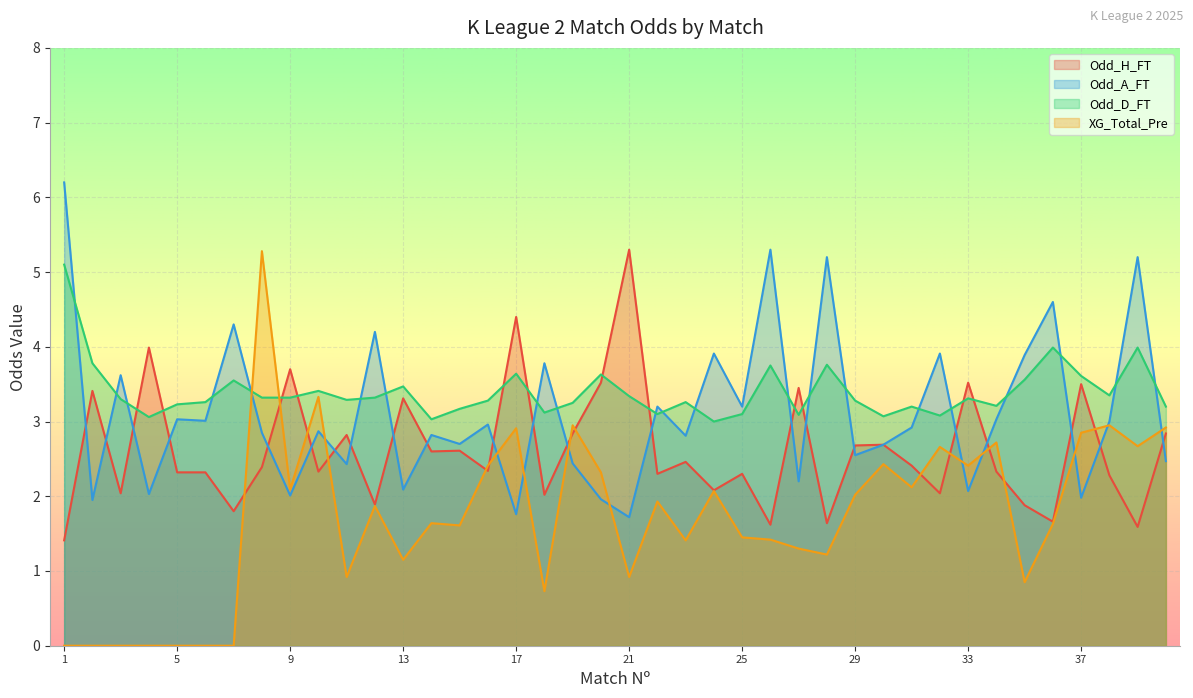

List the series in order of their peak value, highest first.

Odd_A_FT, Odd_H_FT, XG_Total_Pre, Odd_D_FT